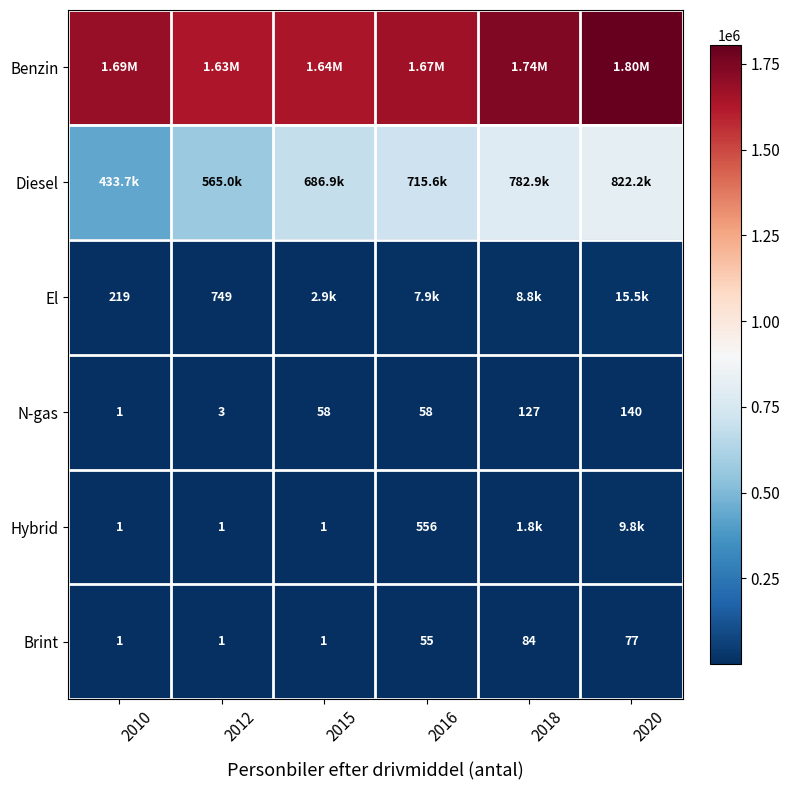

True or false: Hybrid has a value of 1 at 2012.

True